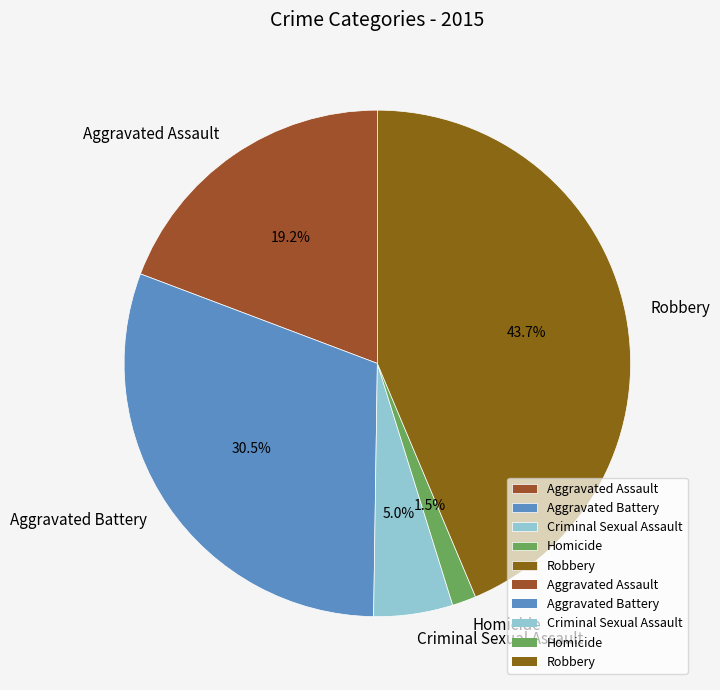

How much of the chart is everything except Aggravated Battery?

69.5%